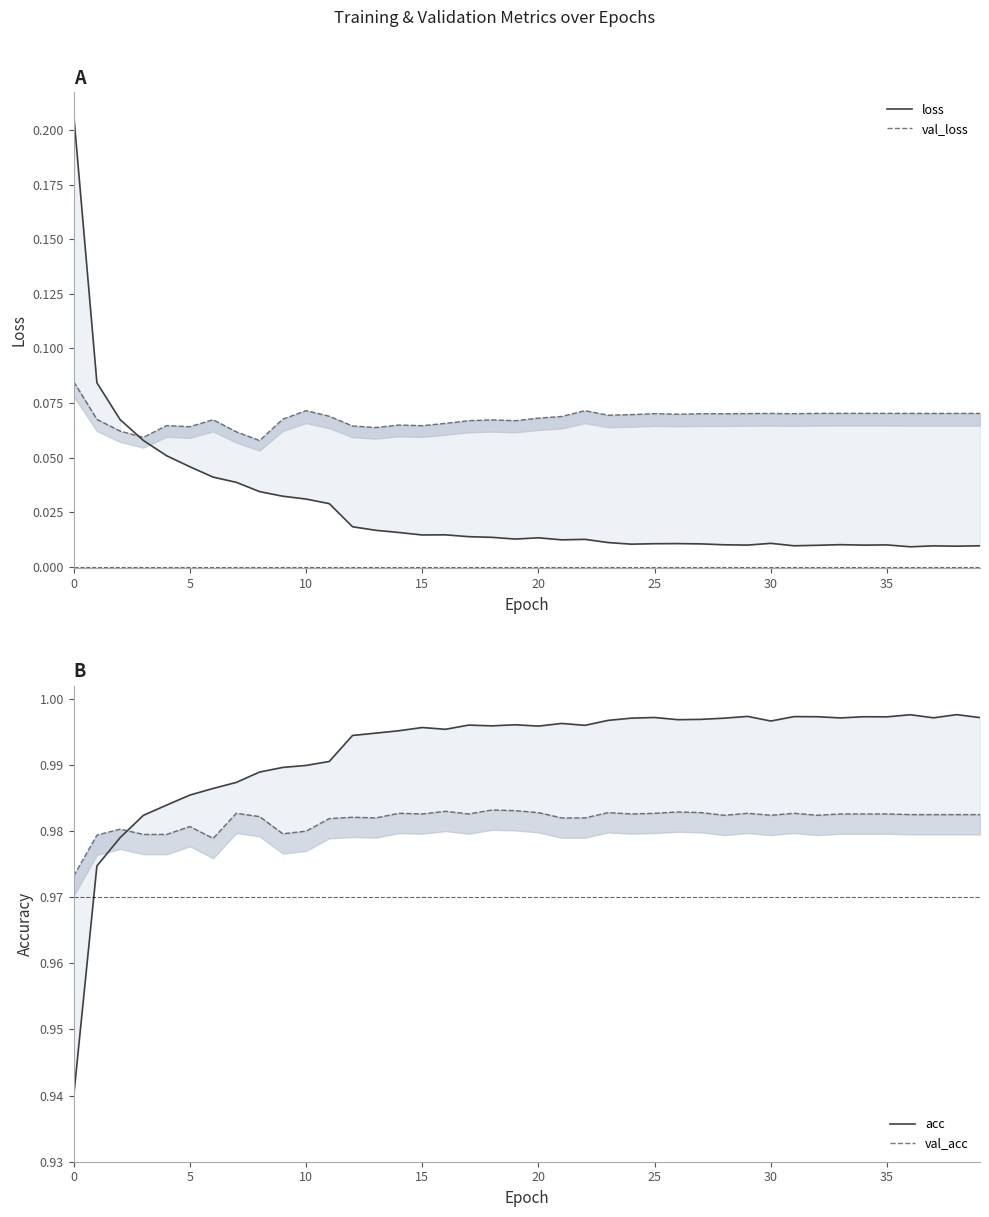

Which series has the largest total across all categories?

acc